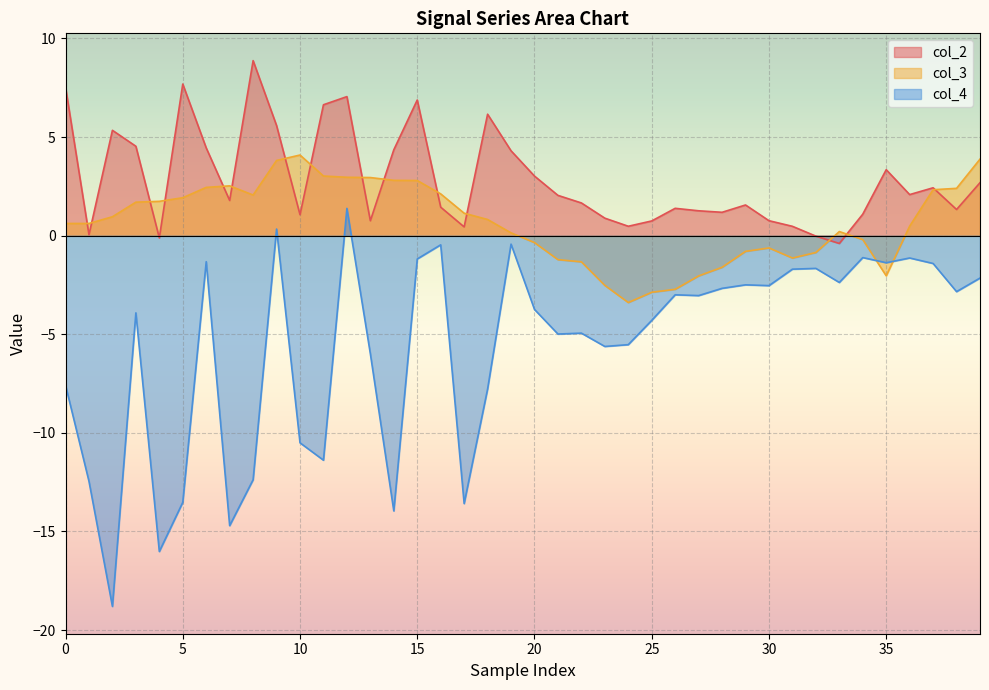

What is the lowest value of the col_2 series?

-0.4